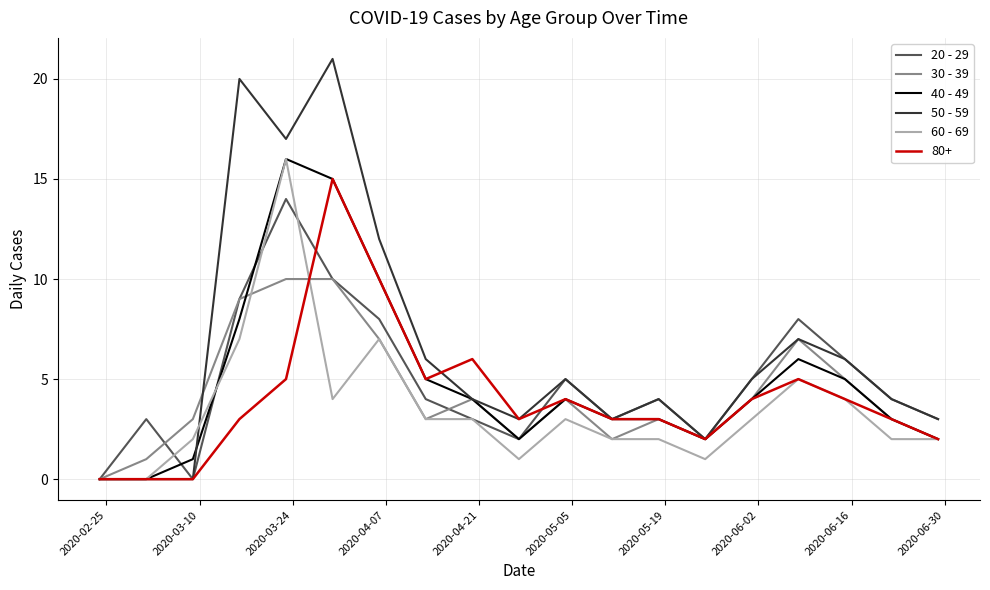

Which series has the largest total across all categories?

50 - 59